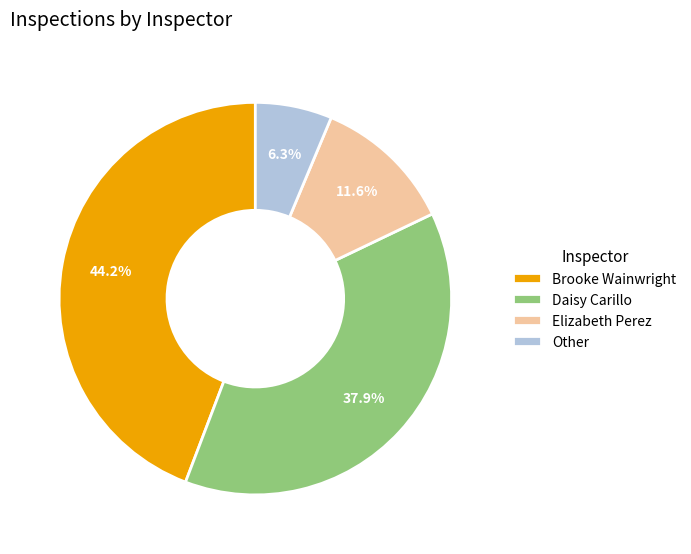

Which slice is the largest?

Brooke Wainwright